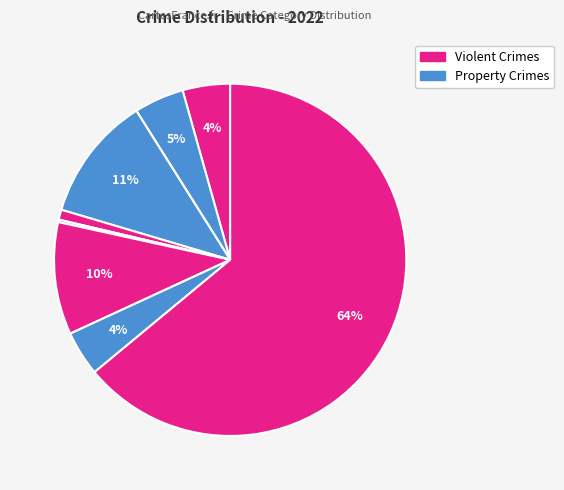

Count the number of slices in the pie.

9